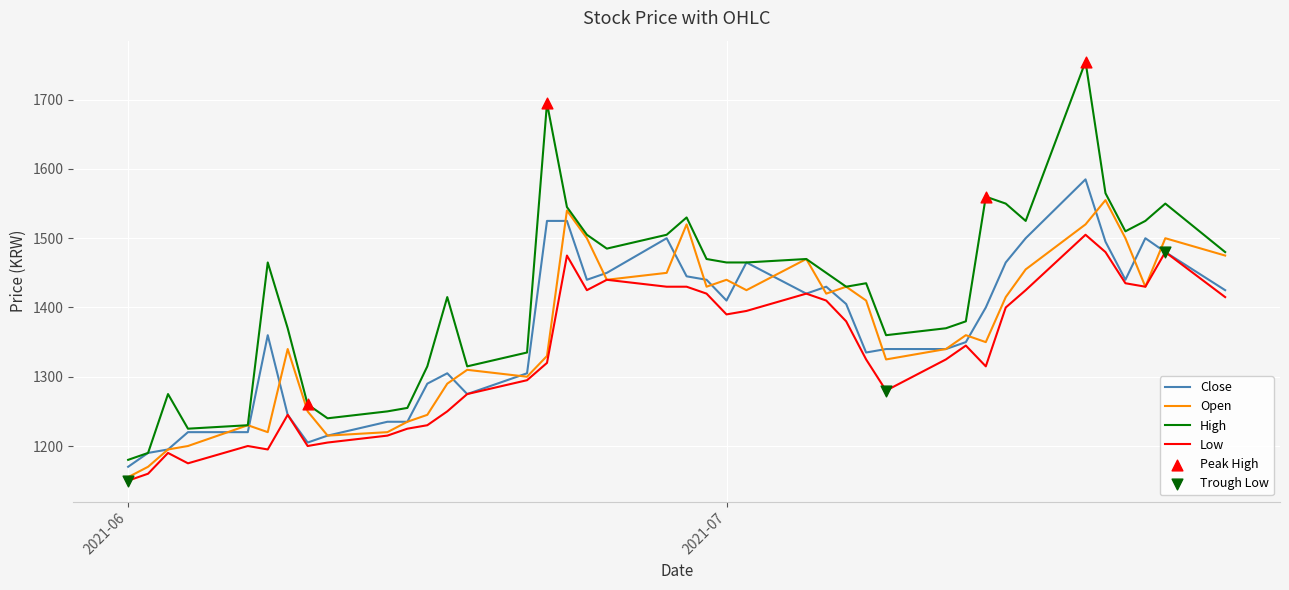

Which series has the largest total across all categories?

High